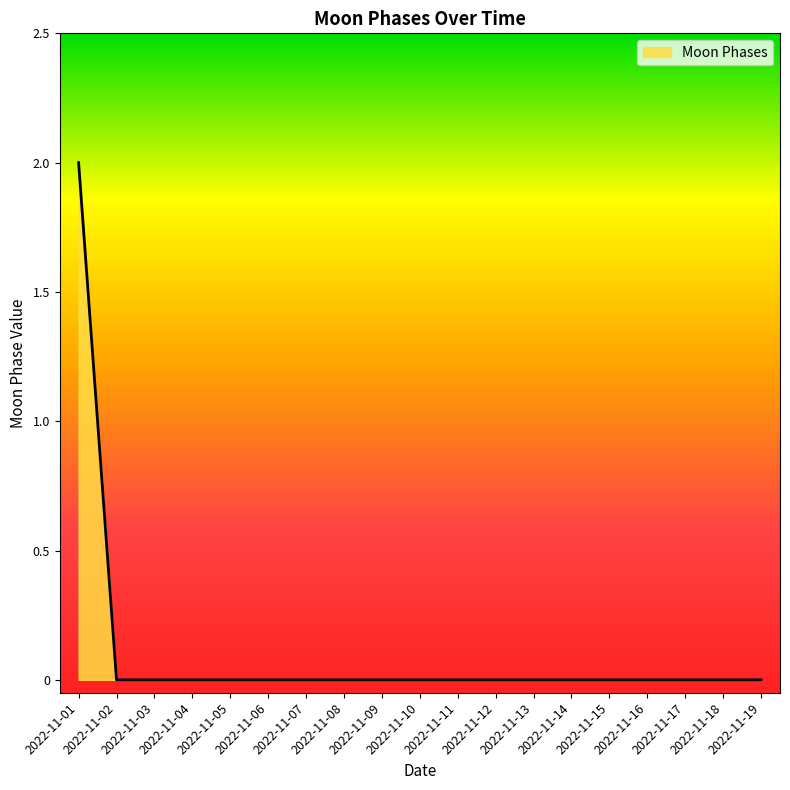

Is it true that the value at 2022-11-09 is 0?

True